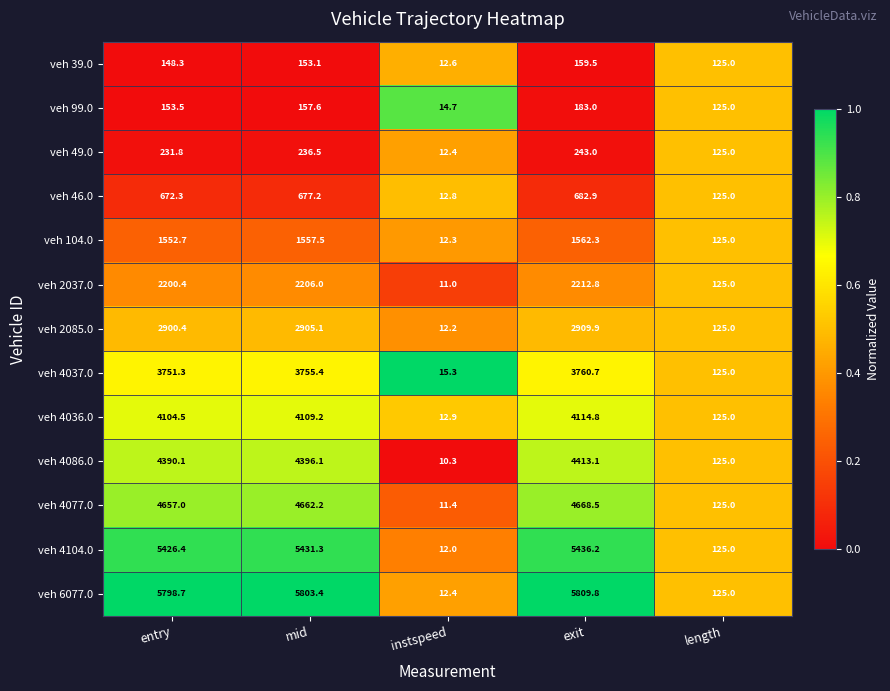

What is the average value of the veh 46.0 series?

434.0